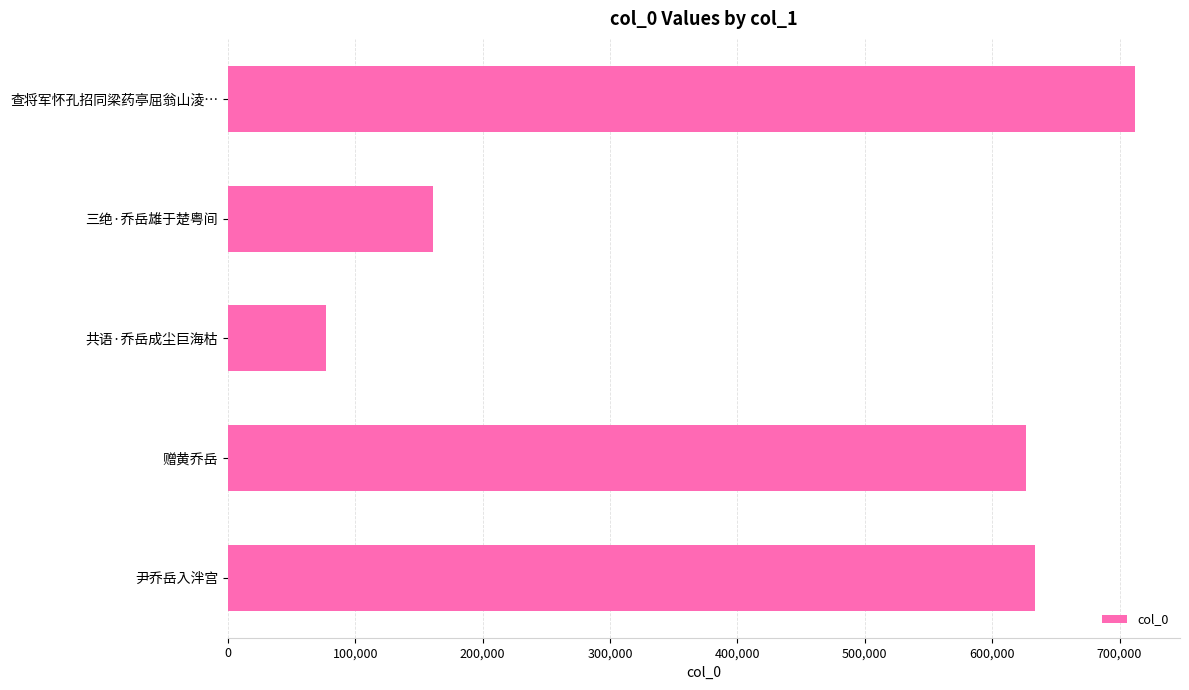

The value at 共语·乔岳成尘巨海枯 is 113782. True or false?

False